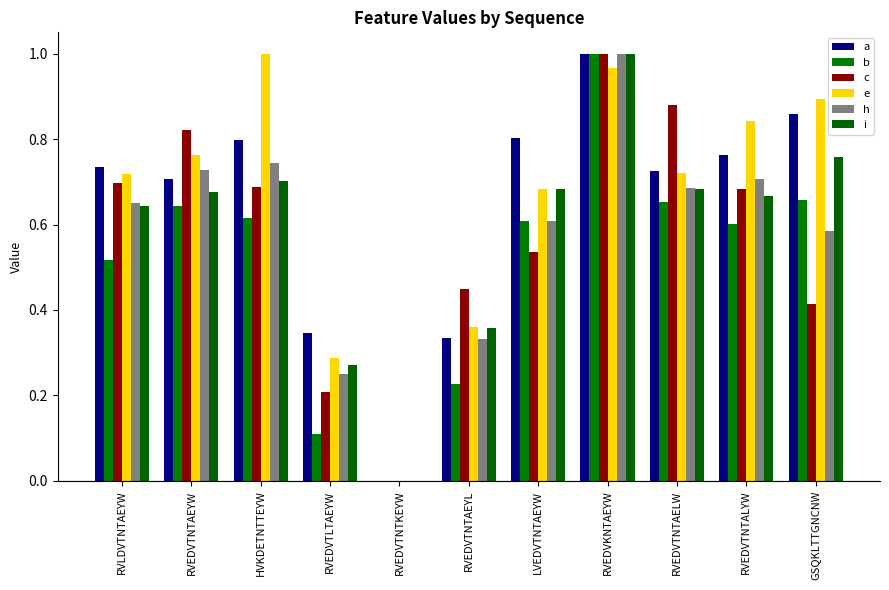

Is the value of i at GSQKLTTGNCNW greater than the value of b at RVEDVTNTKEYW?

Yes